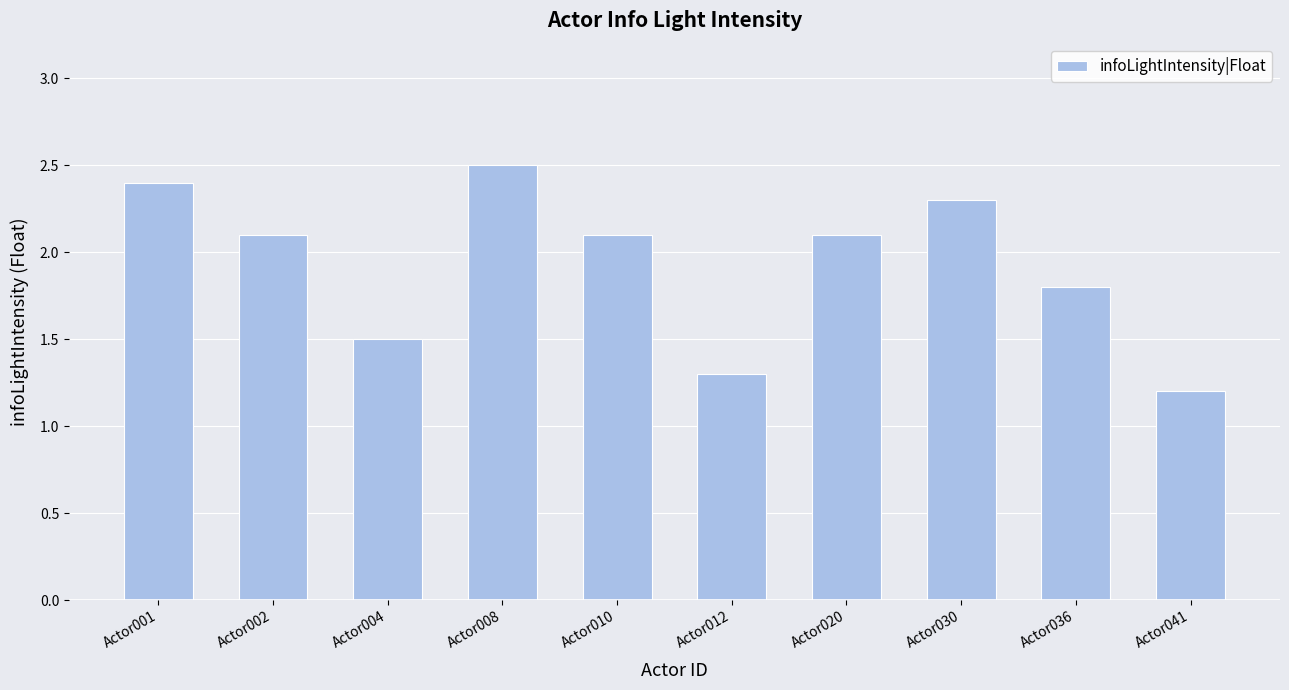

Reading left to right, transcribe all the data shown in this chart.

2.4	2.1	1.5	2.5	2.1	1.3	2.1	2.3	1.8	1.2